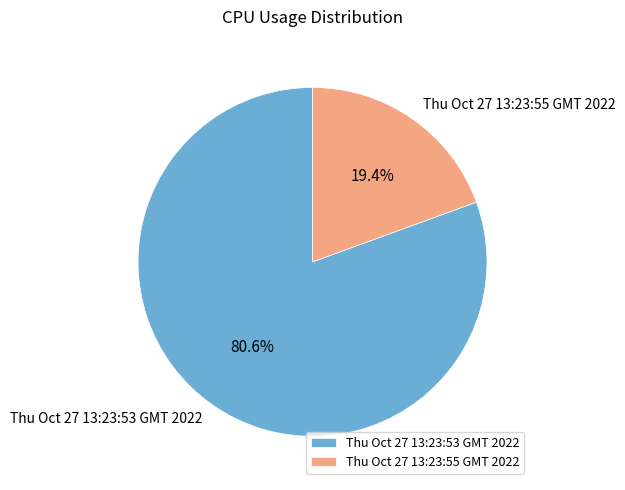

What portion of the pie excludes Thu Oct 27 13:23:53 GMT 2022?

19.4%